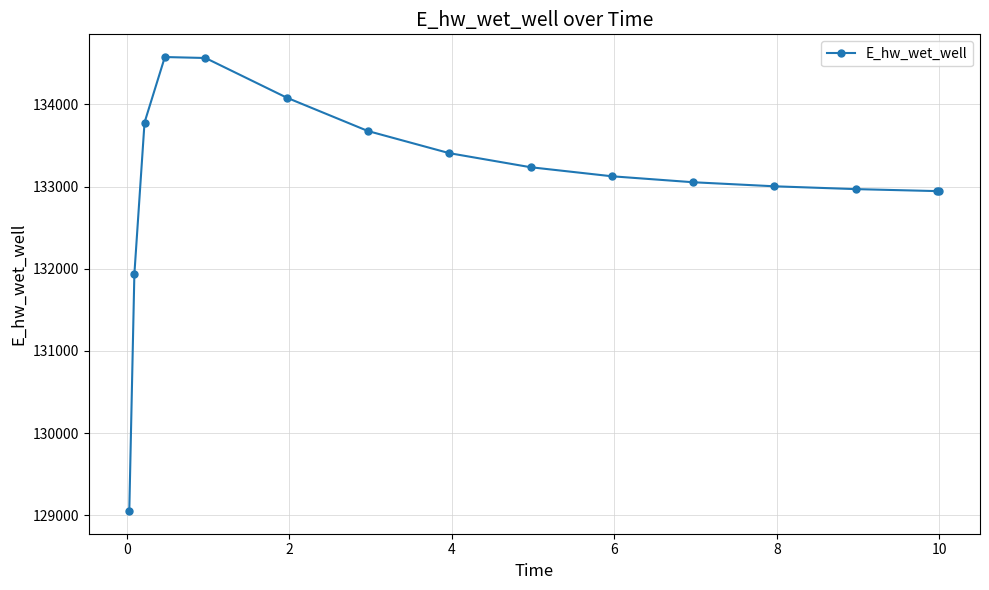

How many values are below 133126?

7